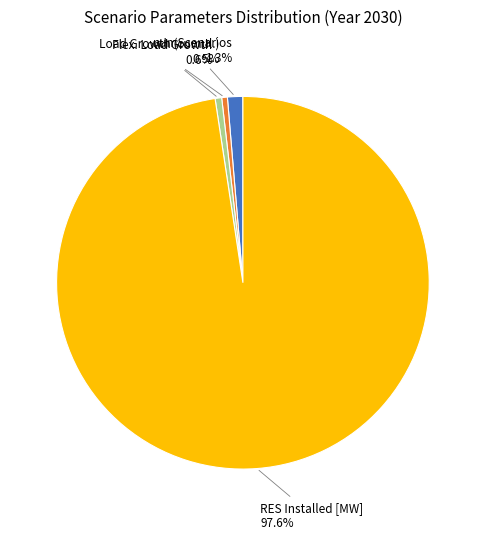

How many slices are in this pie chart?

4